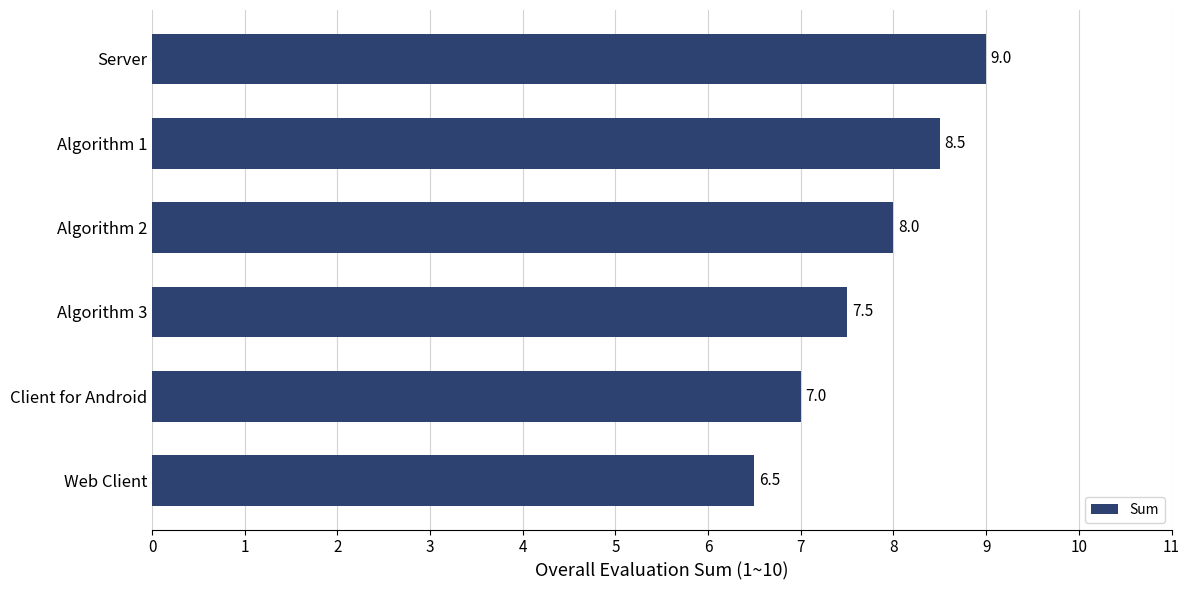

What is the difference between the maximum and minimum values?

2.5